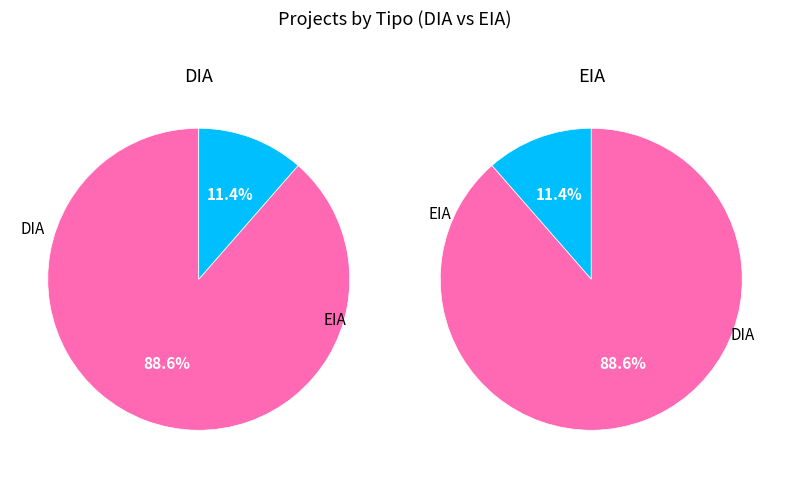

Rank the categories by value from lowest to highest.

EIA, DIA